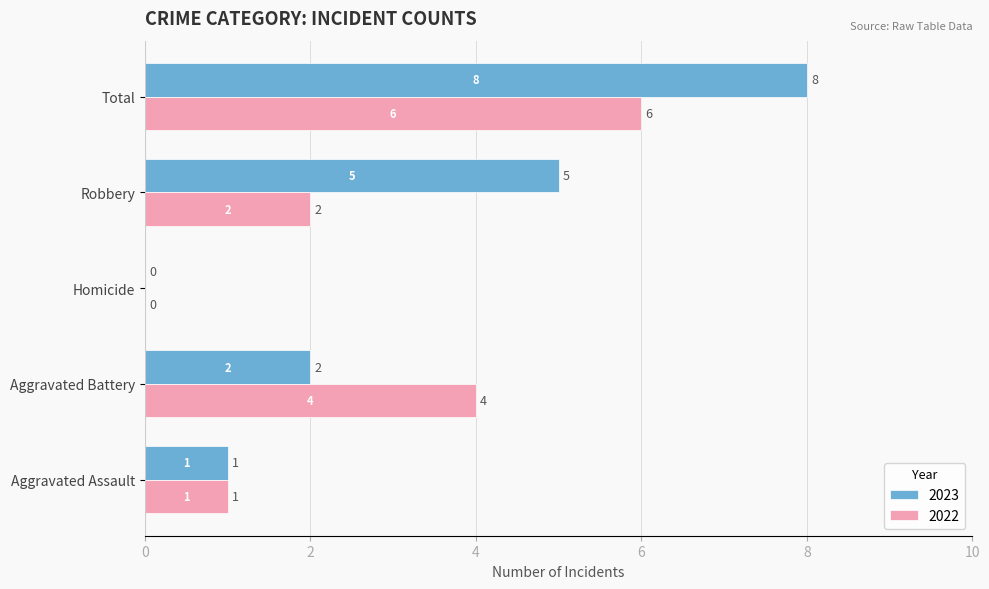

At which label is 2023 closest to 4?

Robbery